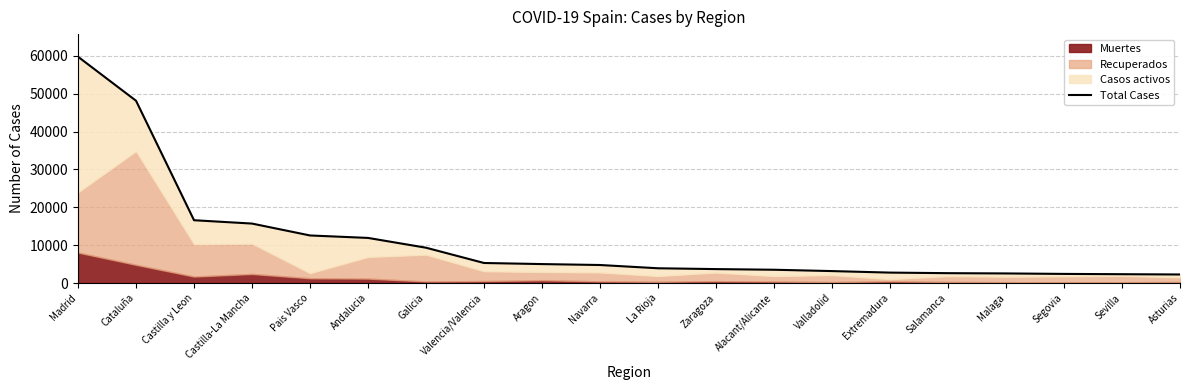

The chart shows a value of 1892 at La Rioja. True or false?

False